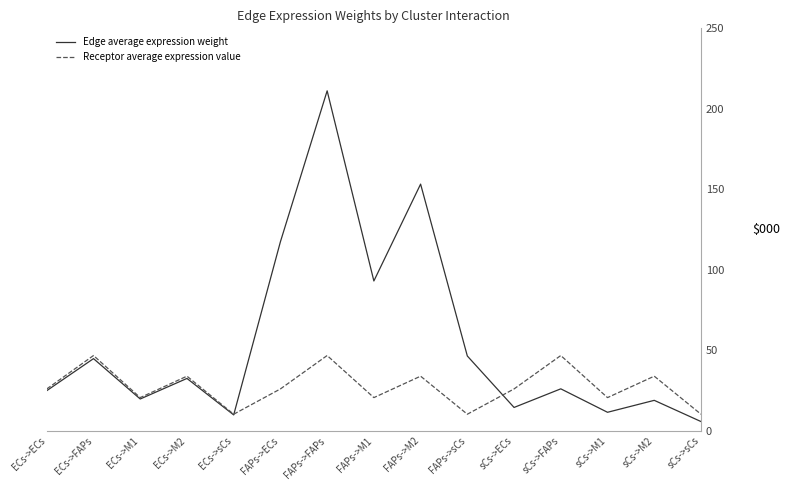

Rank the series by their average value, from highest to lowest.

Edge average expression weight, Receptor average expression value